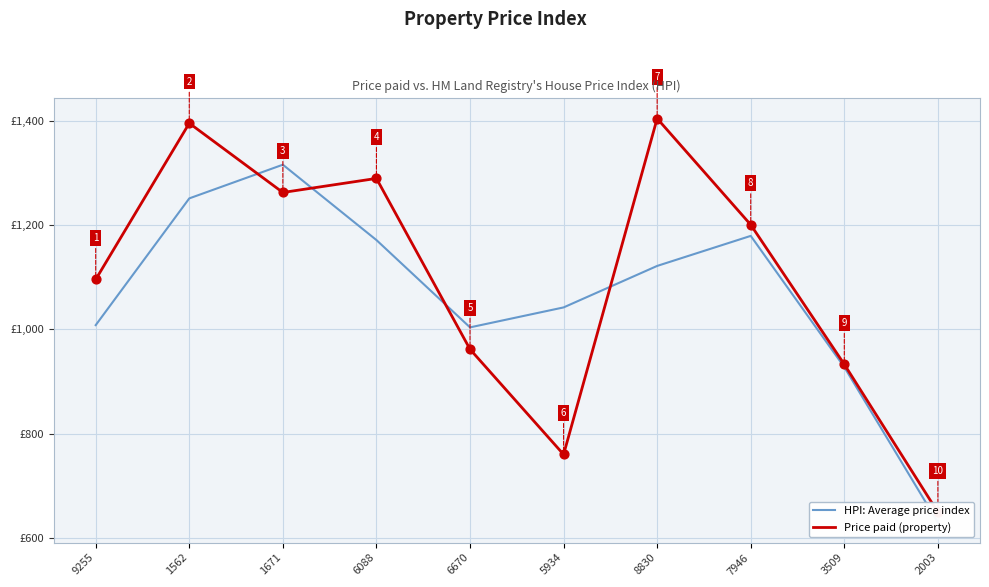

Is the value of HPI: Average price index at 2003 greater than the value of Price paid (property) at 2003?

No